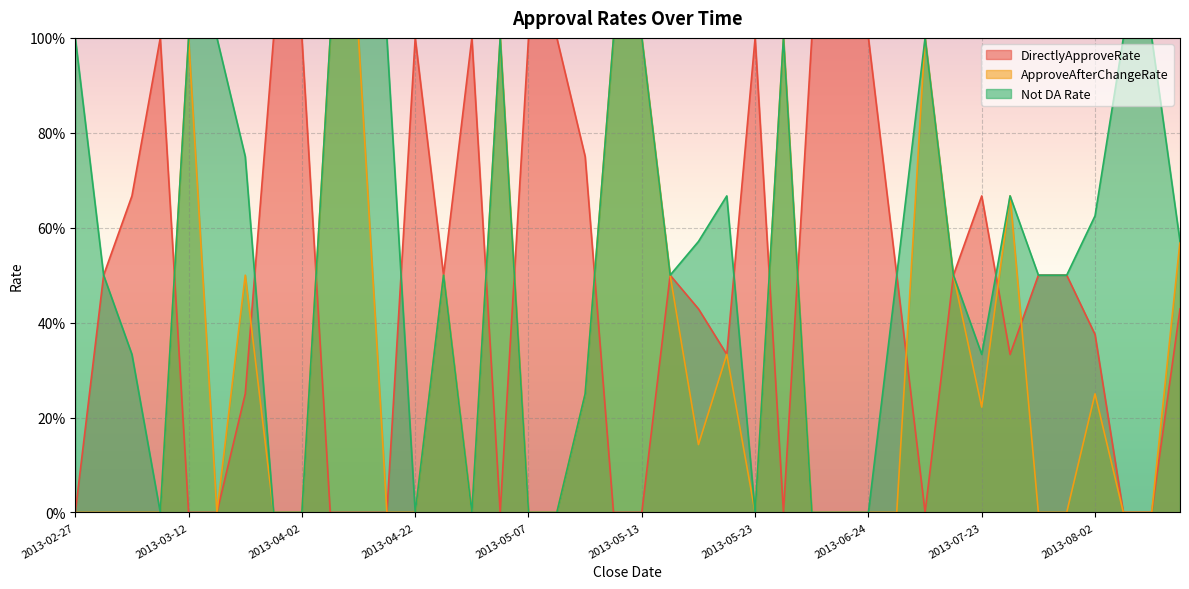

Reading left to right, transcribe all the data shown in this chart.

DirectlyApproveRate: 0.0	0.5	0.7	1.0	0.0	0.0	0.2	1.0	1.0	0.0	0.0	0.0	1.0	0.5	1.0	0.0	1.0	1.0	0.8	0.0	0.0	0.5	0.4	0.3	1.0	0.0	1.0	1.0	1.0	0.5	0.0	0.5	0.7	0.3	0.5	0.5	0.4	0.0	0.0	0.4
ApproveAfterChangeRate: 0.0	0.0	0.0	0.0	1.0	0.0	0.5	0.0	0.0	1.0	1.0	0.0	0.0	0.5	0.0	1.0	0.0	0.0	0.2	1.0	1.0	0.5	0.1	0.3	0.0	1.0	0.0	0.0	0.0	0.0	1.0	0.5	0.2	0.7	0.0	0.0	0.2	0.0	0.0	0.6
Not DA Rate: 1.0	0.5	0.3	0.0	1.0	1.0	0.8	0.0	0.0	1.0	1.0	1.0	0.0	0.5	0.0	1.0	0.0	0.0	0.2	1.0	1.0	0.5	0.6	0.7	0.0	1.0	0.0	0.0	0.0	0.5	1.0	0.5	0.3	0.7	0.5	0.5	0.6	1.0	1.0	0.6